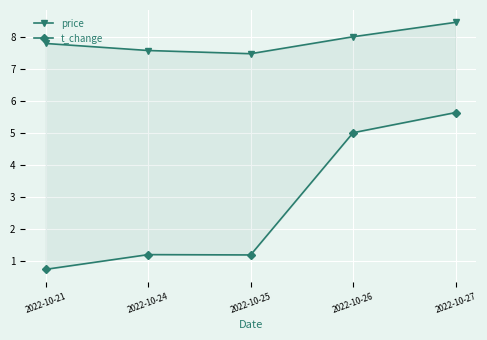

What is the sum of all price values?

39.4